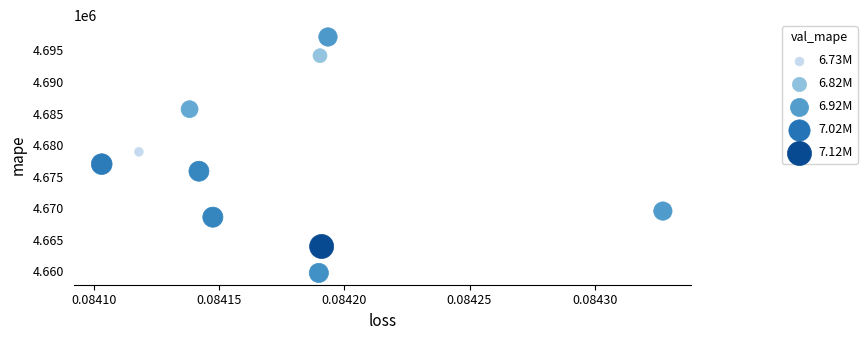

What Y value in the scatter plot is closest to 4678434?

4678930.0